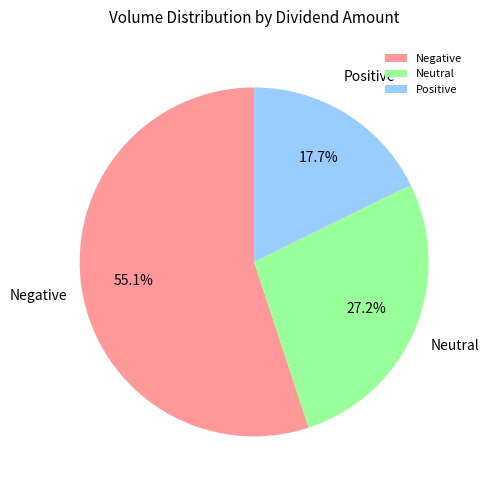

To the nearest percent, what is the average slice percentage?

33%